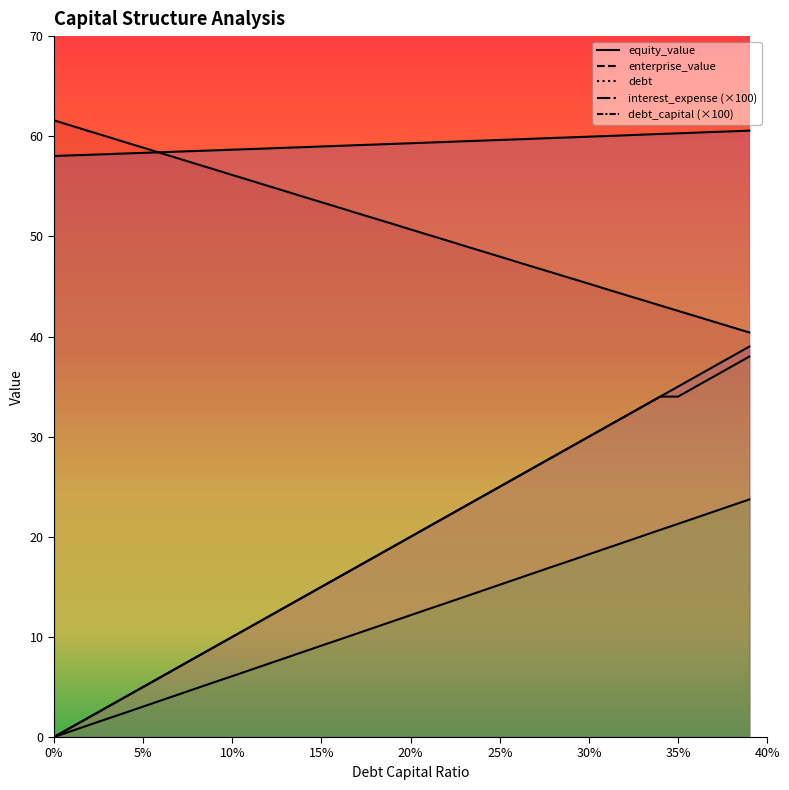

What is the value of the equity_value point at the 26th from the left?

48.0